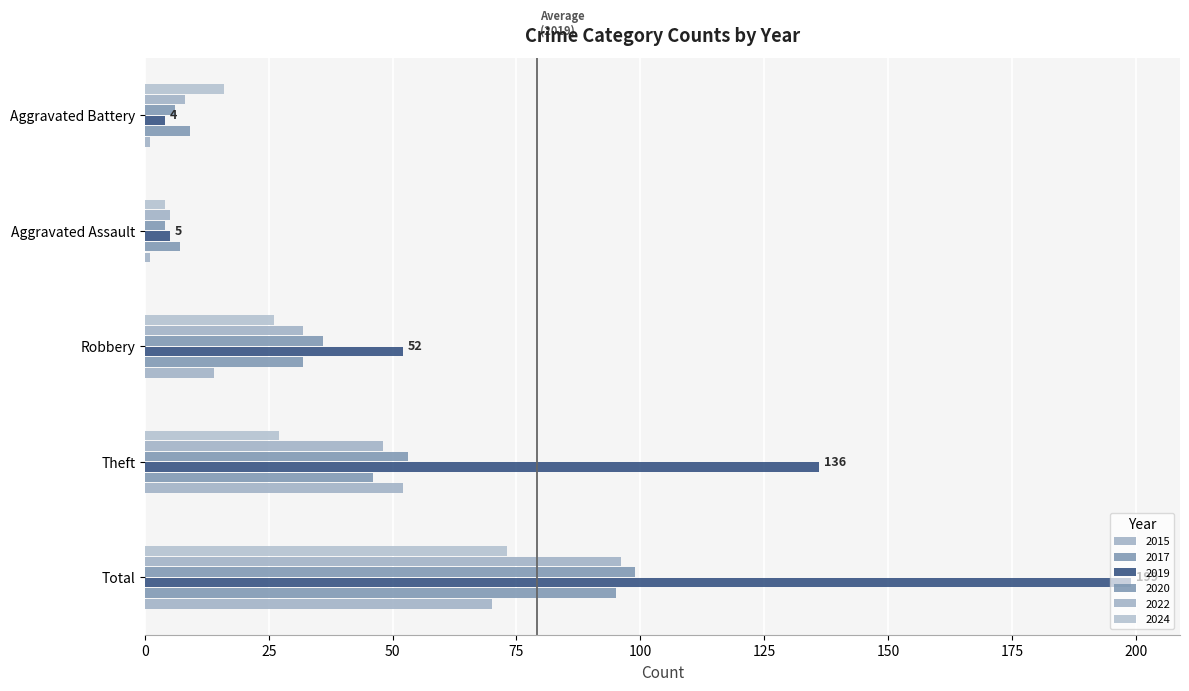

True or false: 2017 has a value of 7 at Aggravated Assault.

True